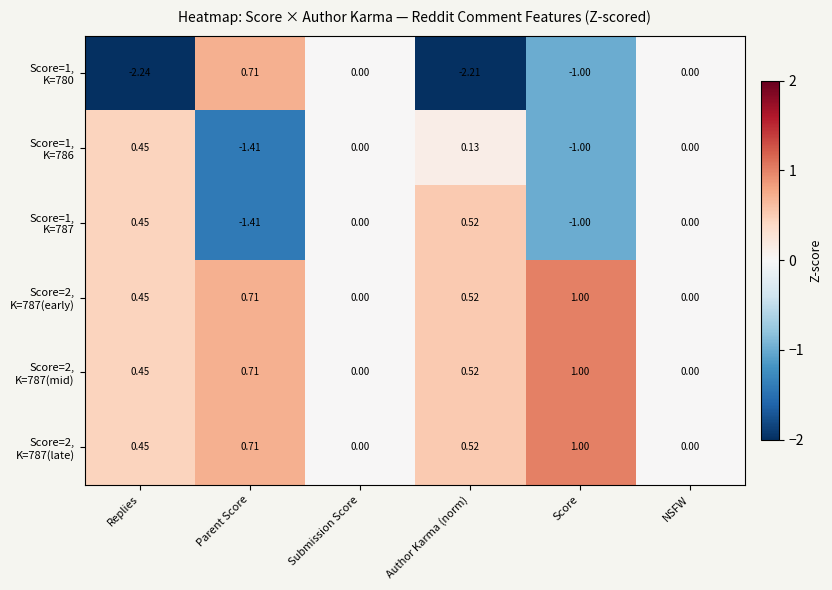

Count the number of categories in the chart.

6